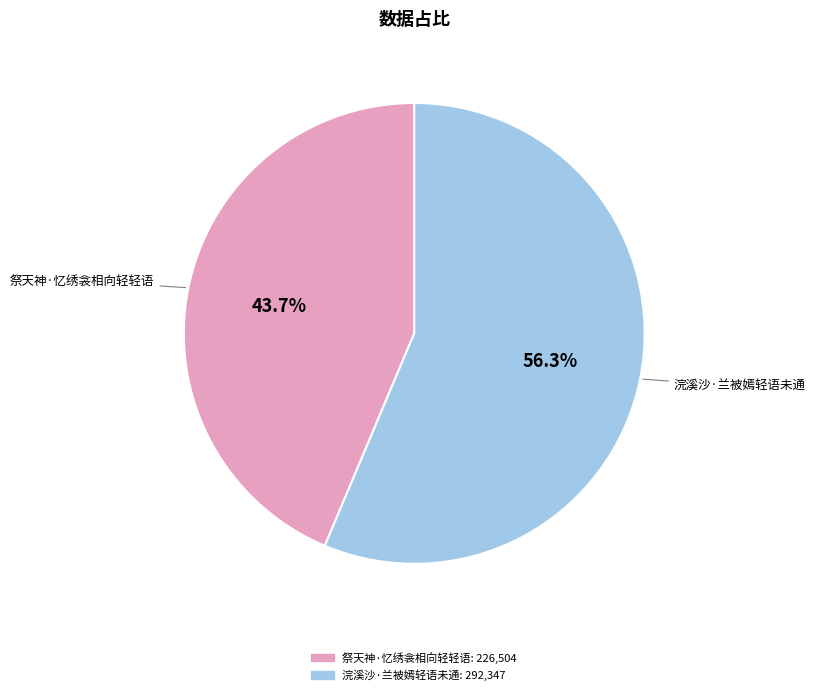

Between 浣溪沙·兰被嫣轻语未通 and 祭天神·忆绣衾相向轻轻语, which is larger?

浣溪沙·兰被嫣轻语未通